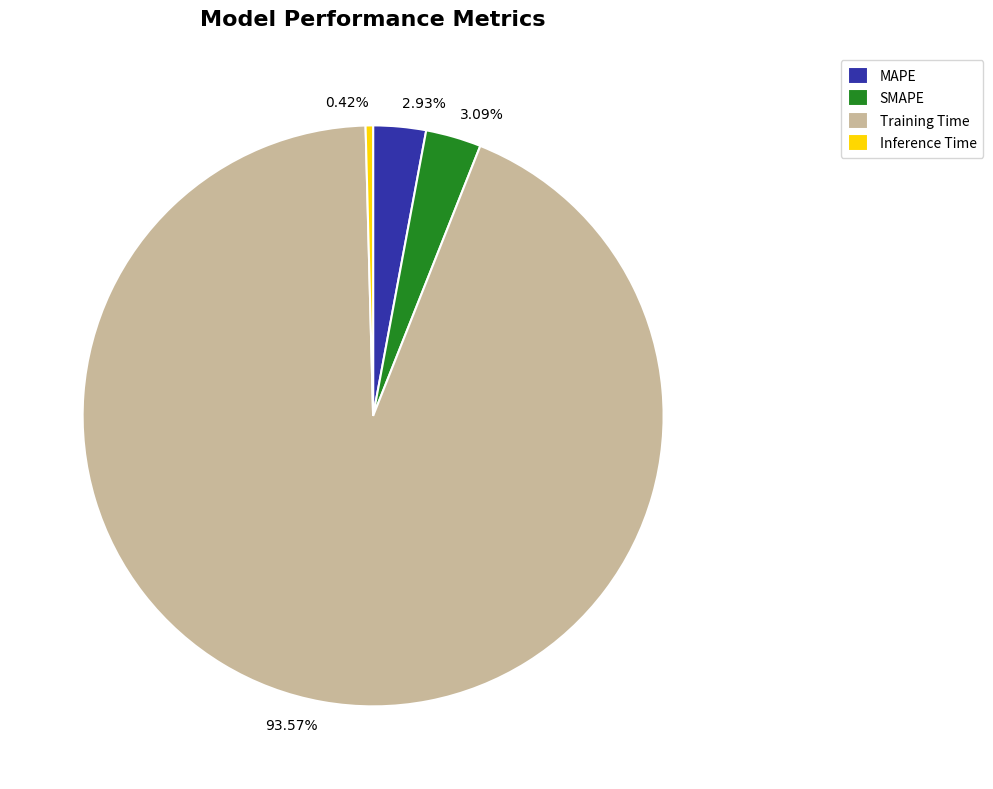

Between 93.57% and 0.42%, which is larger?

93.57%